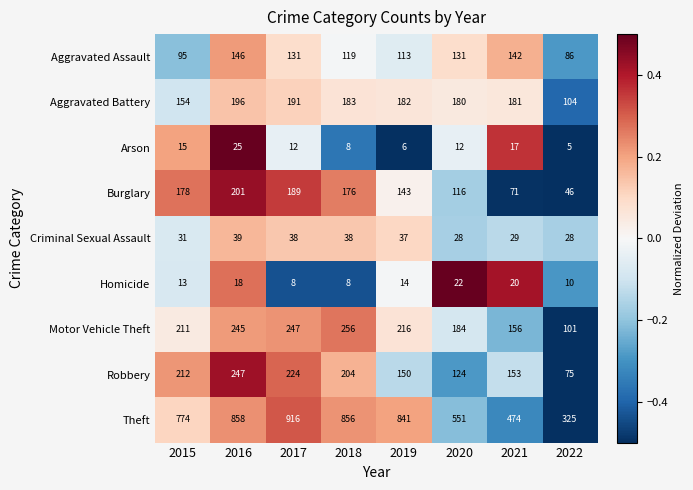

Rank the series by their maximum value, from highest to lowest.

Theft, Motor Vehicle Theft, Robbery, Burglary, Aggravated Battery, Aggravated Assault, Criminal Sexual Assault, Arson, Homicide